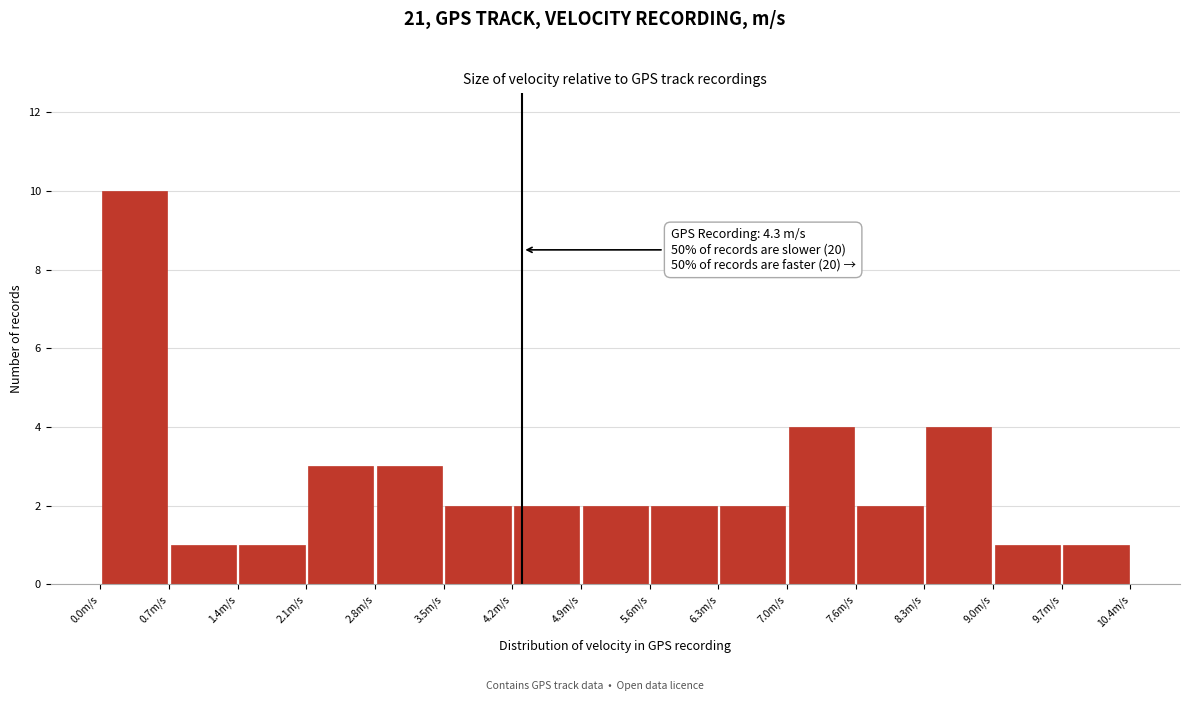

Over which range of the x-axis is the bar tallest?

0.0 to 0.7